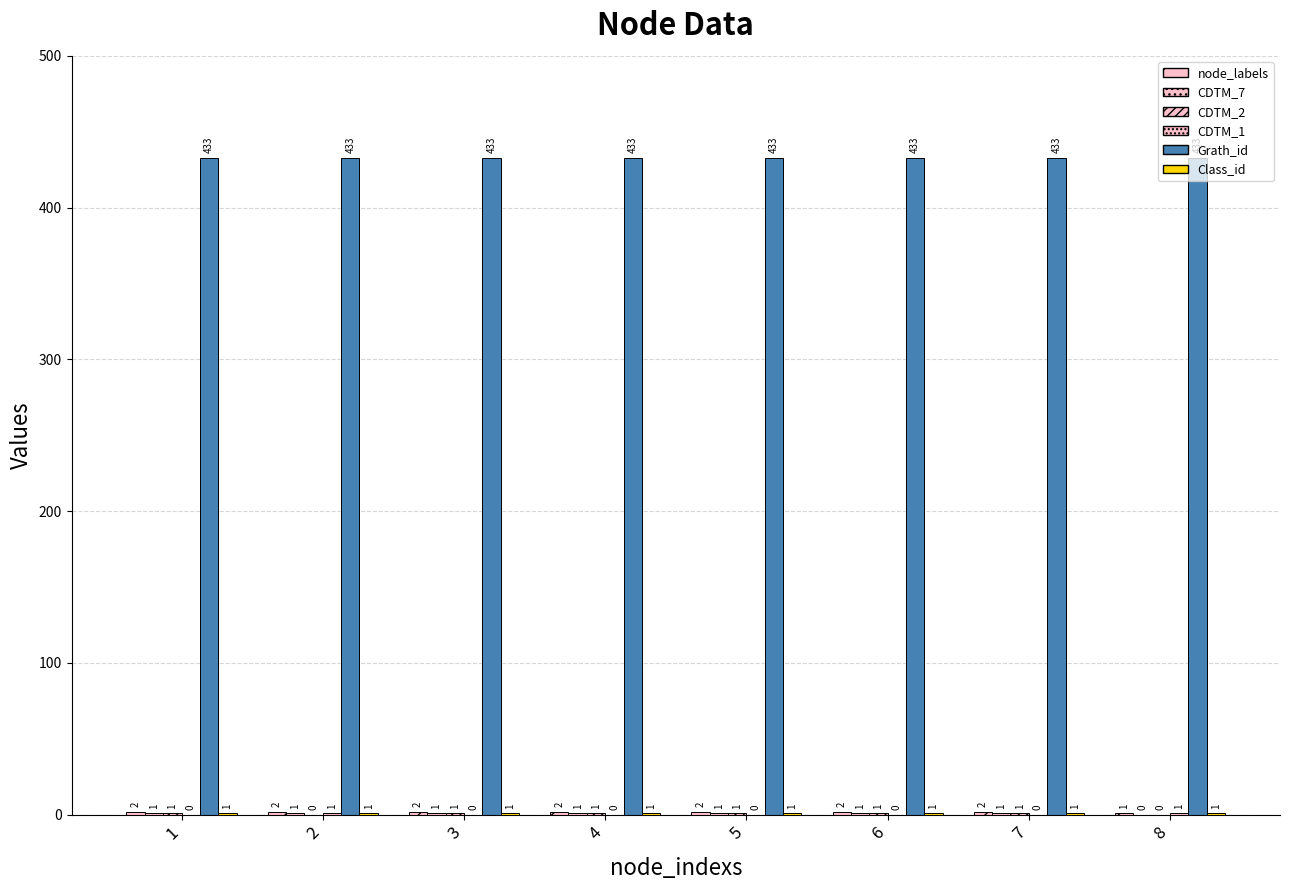

The value of Class_id at 1 is 1. True or false?

True